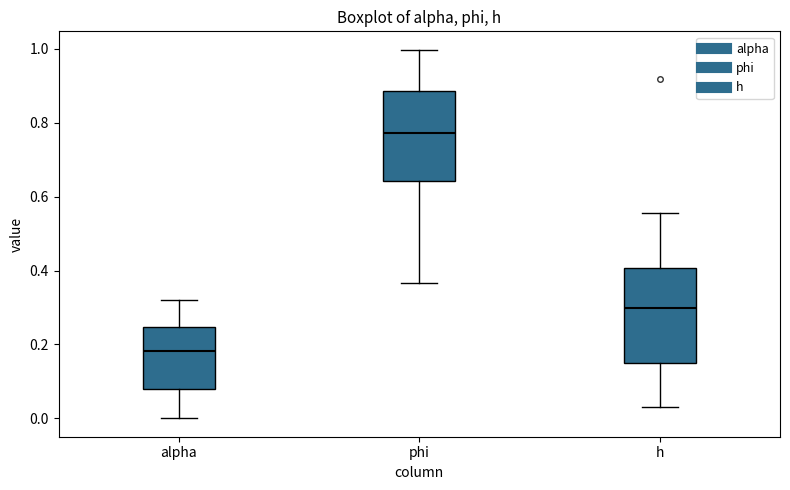

Where does the upper whisker of the box for phi end on the y-axis? The values are not printed on the chart, so give them approximately, as read against the axis.

1.00